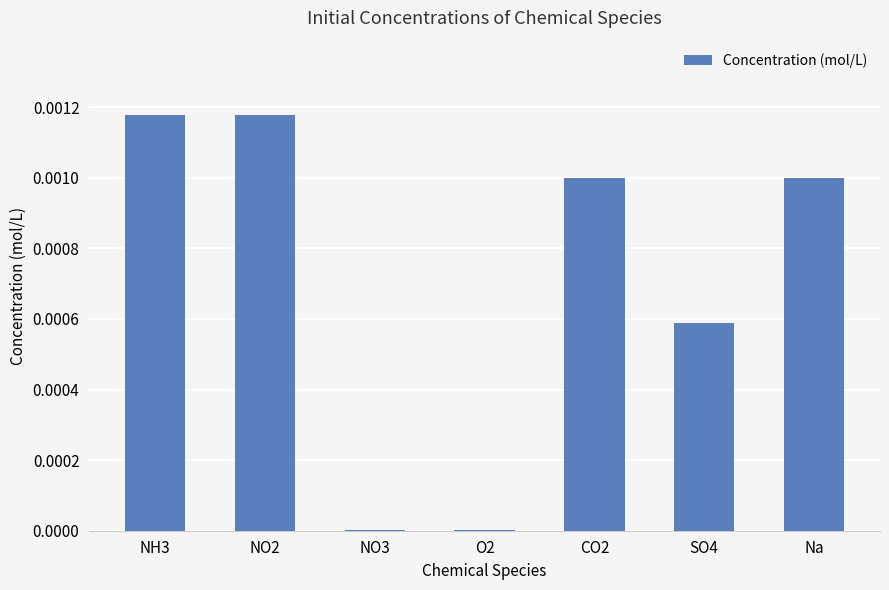

True or false: the data shows 0.0 at NO3.

True